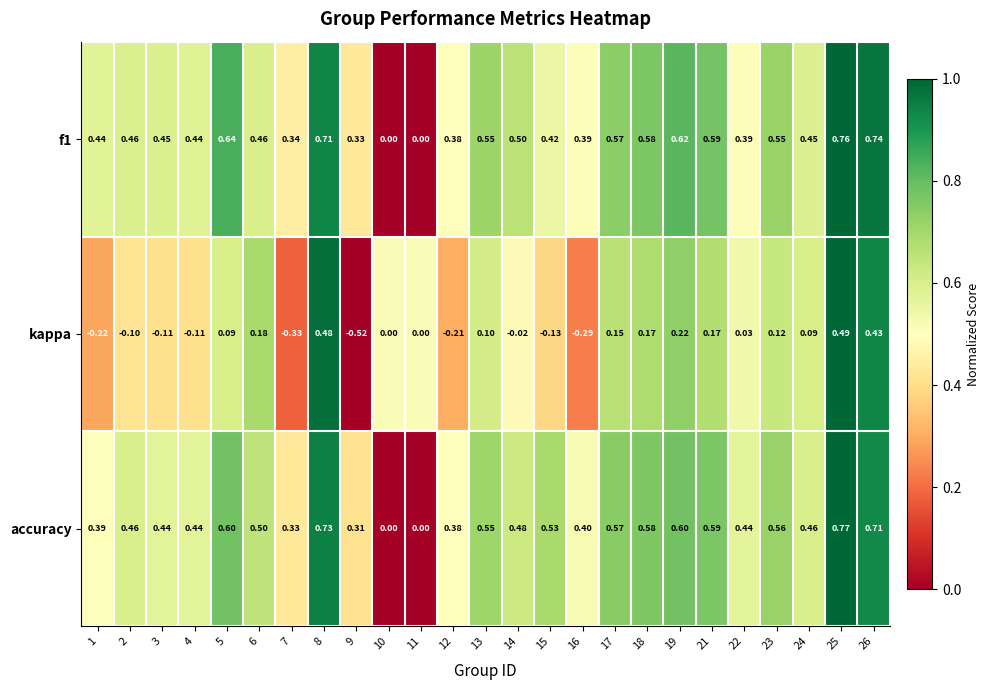

Which series has the largest range (max minus min)?

kappa